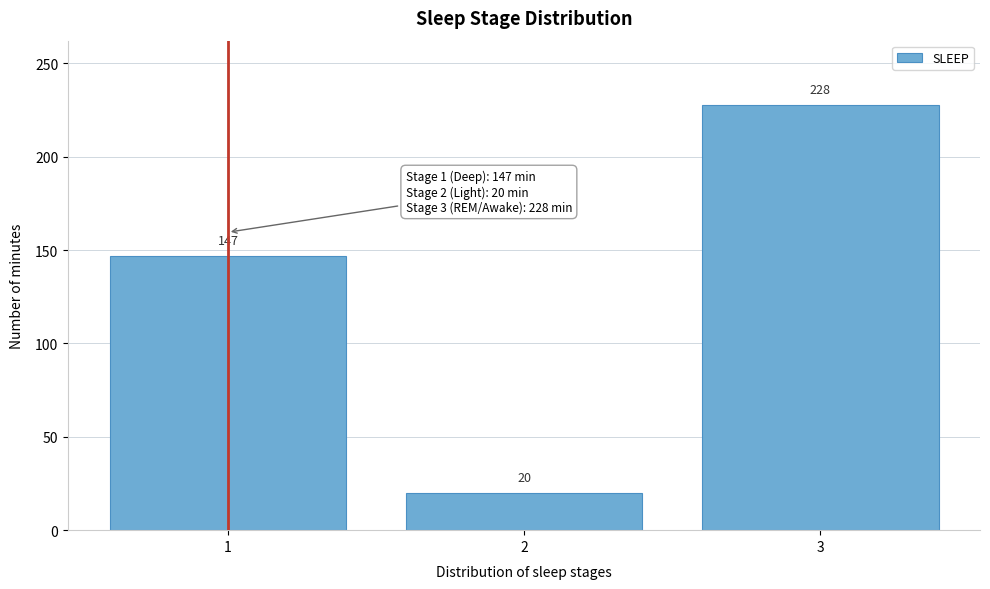

Reading left to right, transcribe all the data shown in this chart.

147	20	228